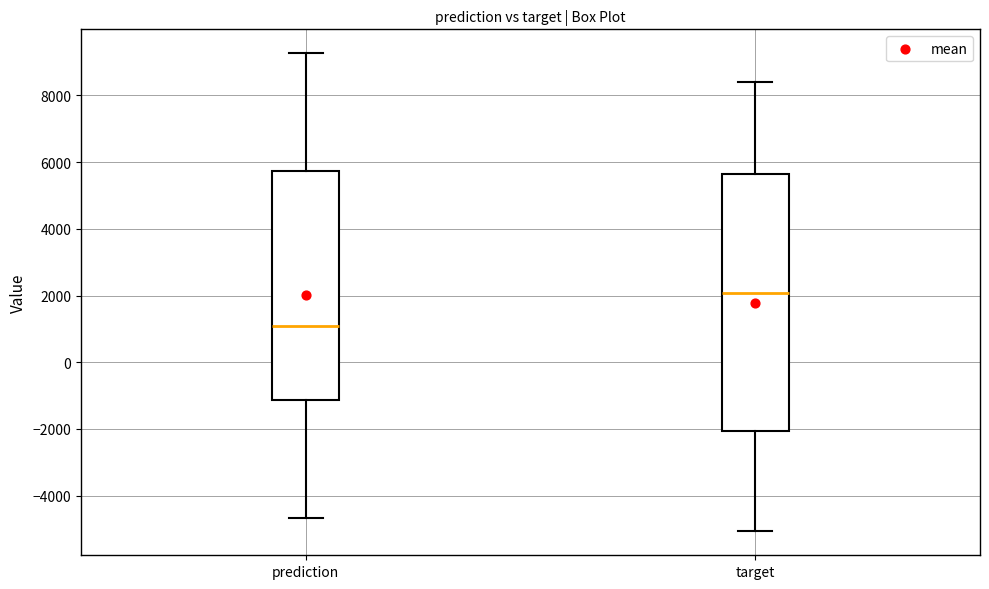

Reading left to right, transcribe this box plot: for each box, give where its median line is, the range the box spans, and where its two whiskers end, as read against the y-axis. The values are not printed on the chart, so give them approximately, as read against the axis.

prediction: median 1000, box -1200 to 5800, whiskers -4600 to 9200
target: median 2000, box -2000 to 5600, whiskers -5000 to 8400